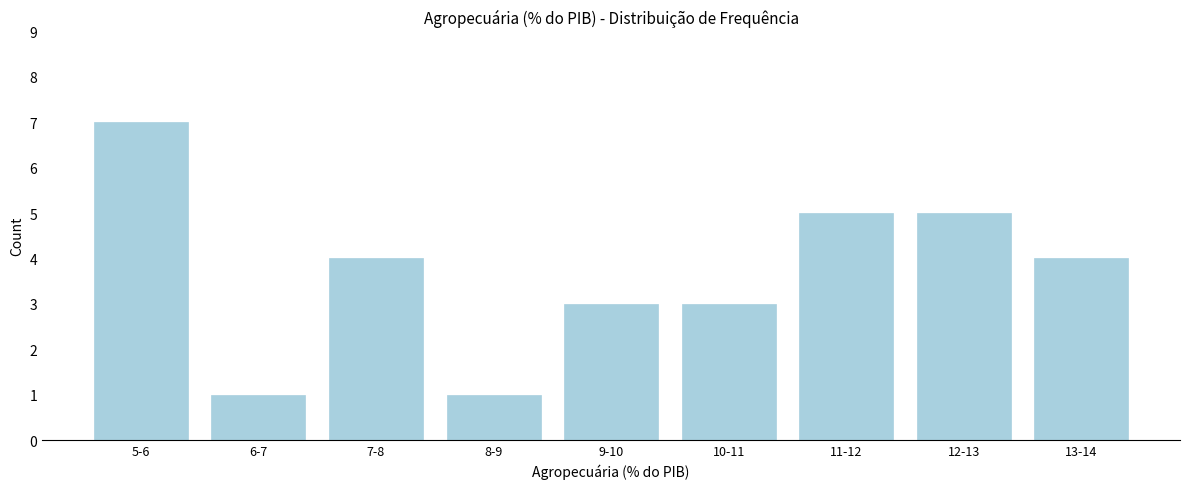

Reading right to left, extract all data points from this chart.

13-14=4	12-13=5	11-12=5	10-11=3	9-10=3	8-9=1	7-8=4	6-7=1	5-6=7